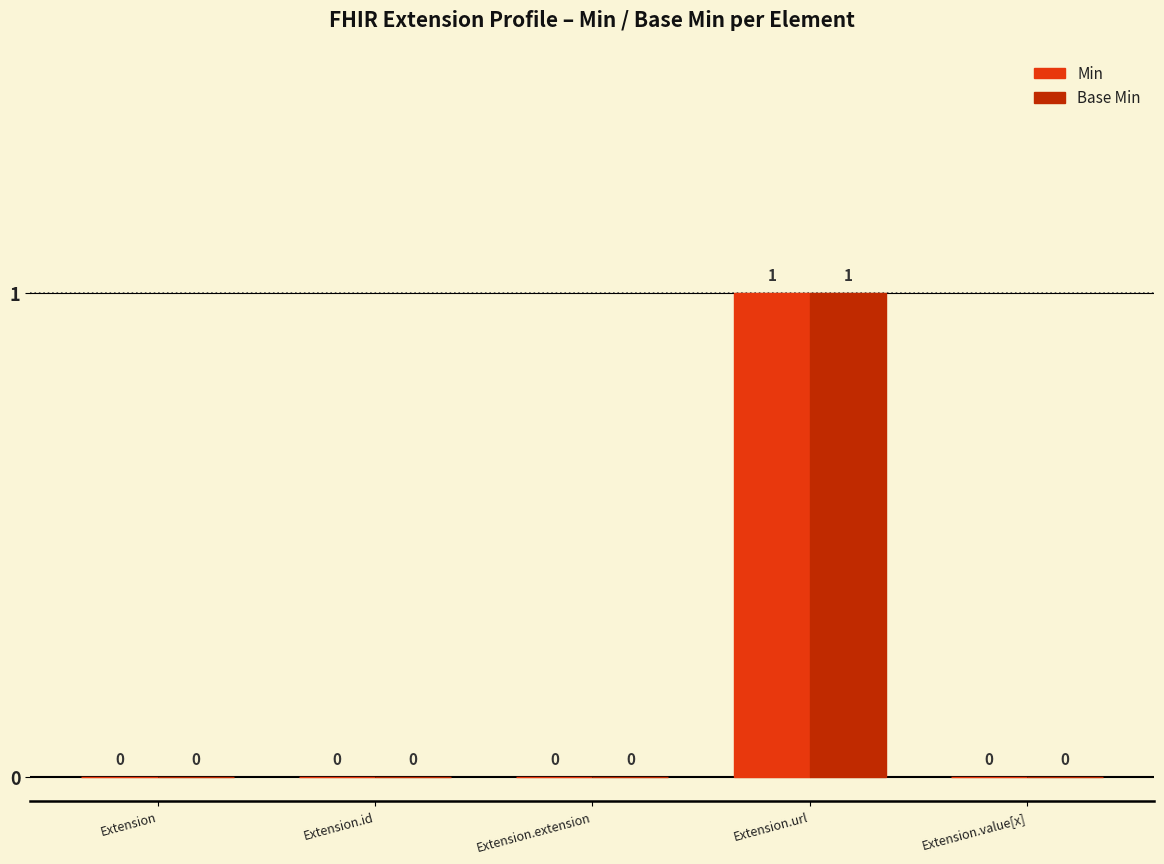

True or false: Base Min has a value of 1 at Extension.url.

True